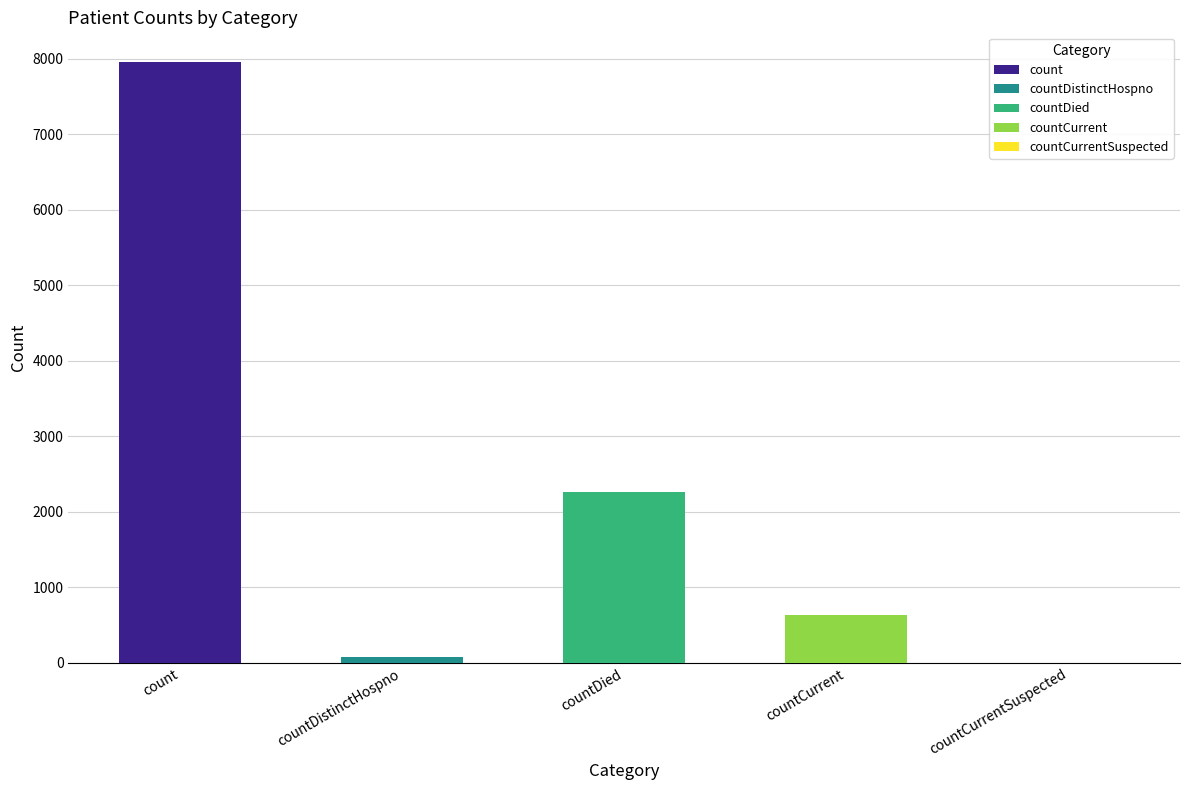

What is the ratio of the value at count to the value at countCurrent?

12.6